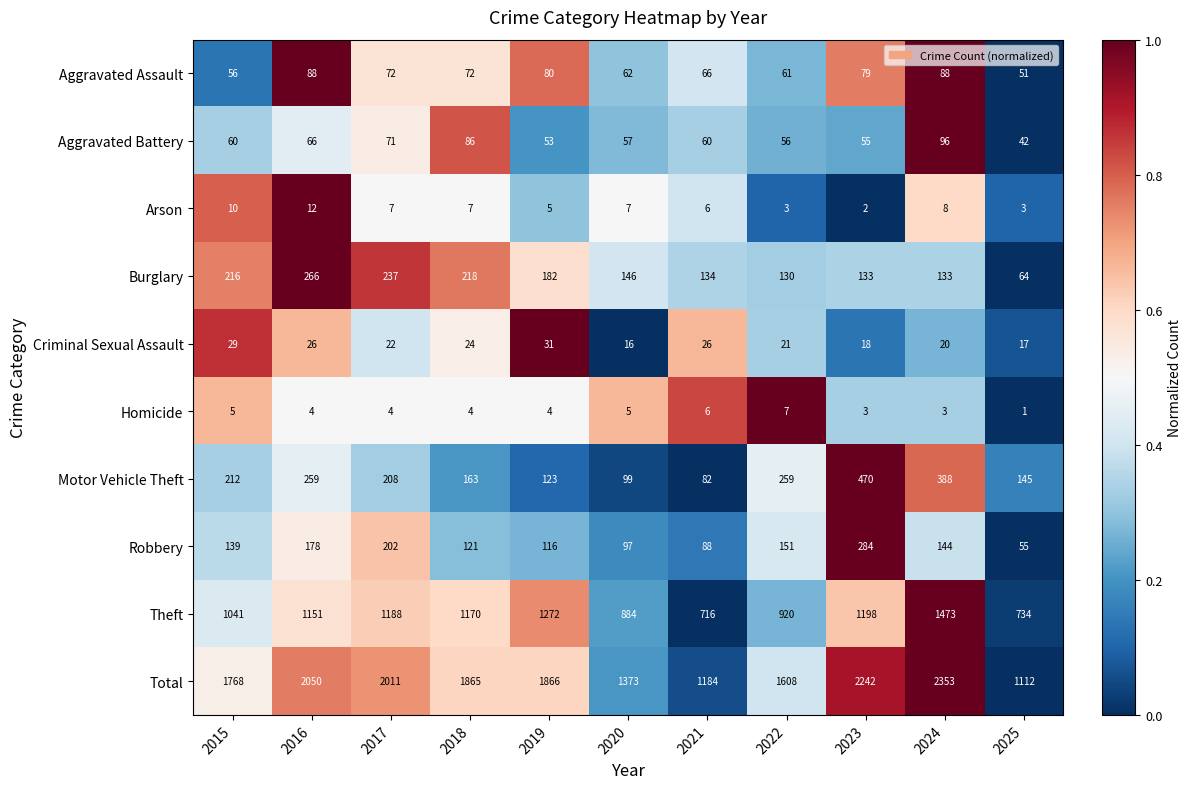

What is the total value across all series at 2022?

3216